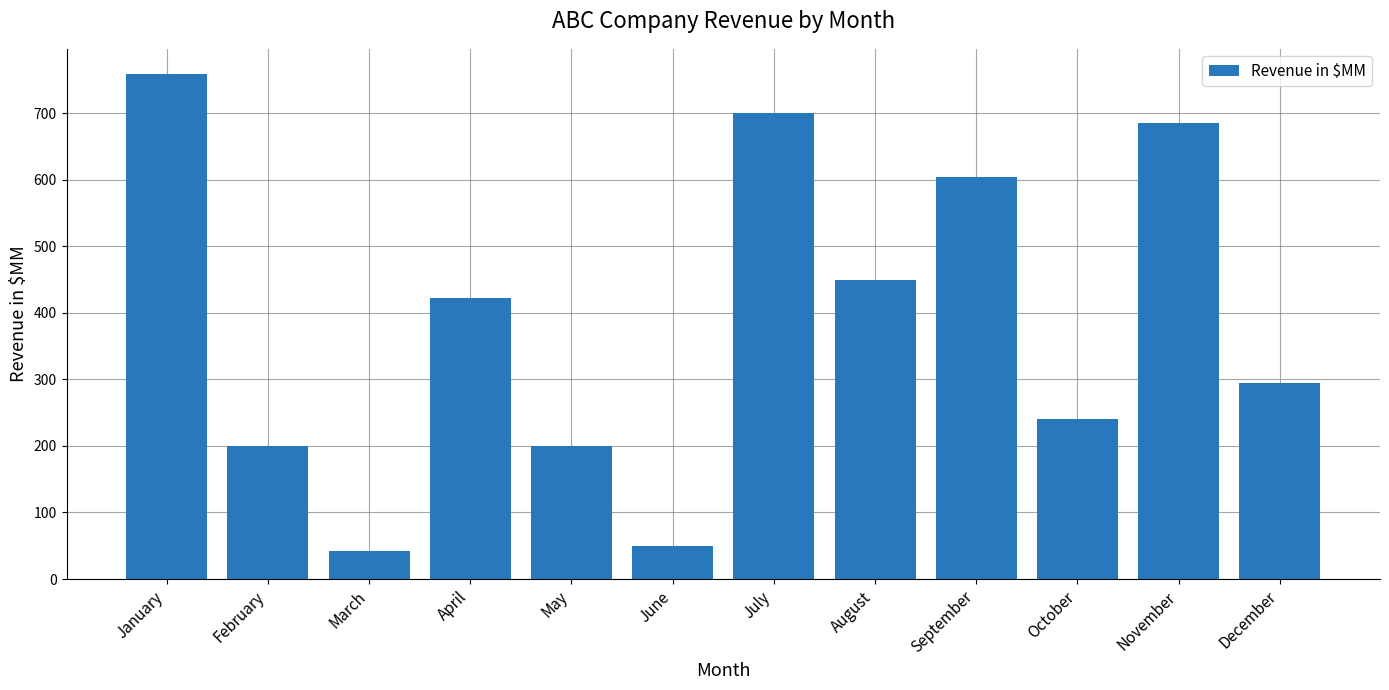

Where does the data first go above 423?

January